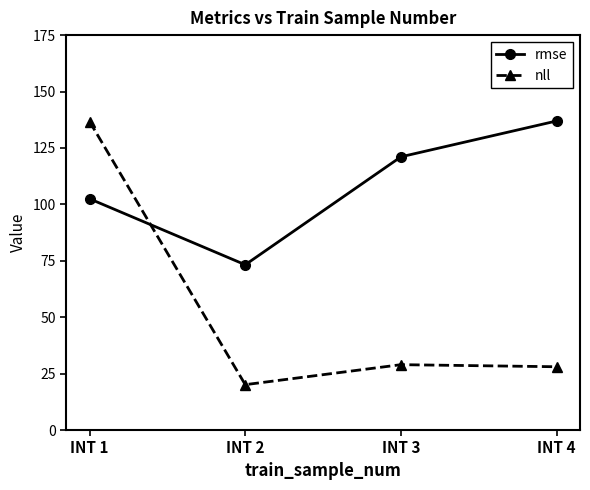

Which series changed the most between INT 2 and INT 4?

rmse